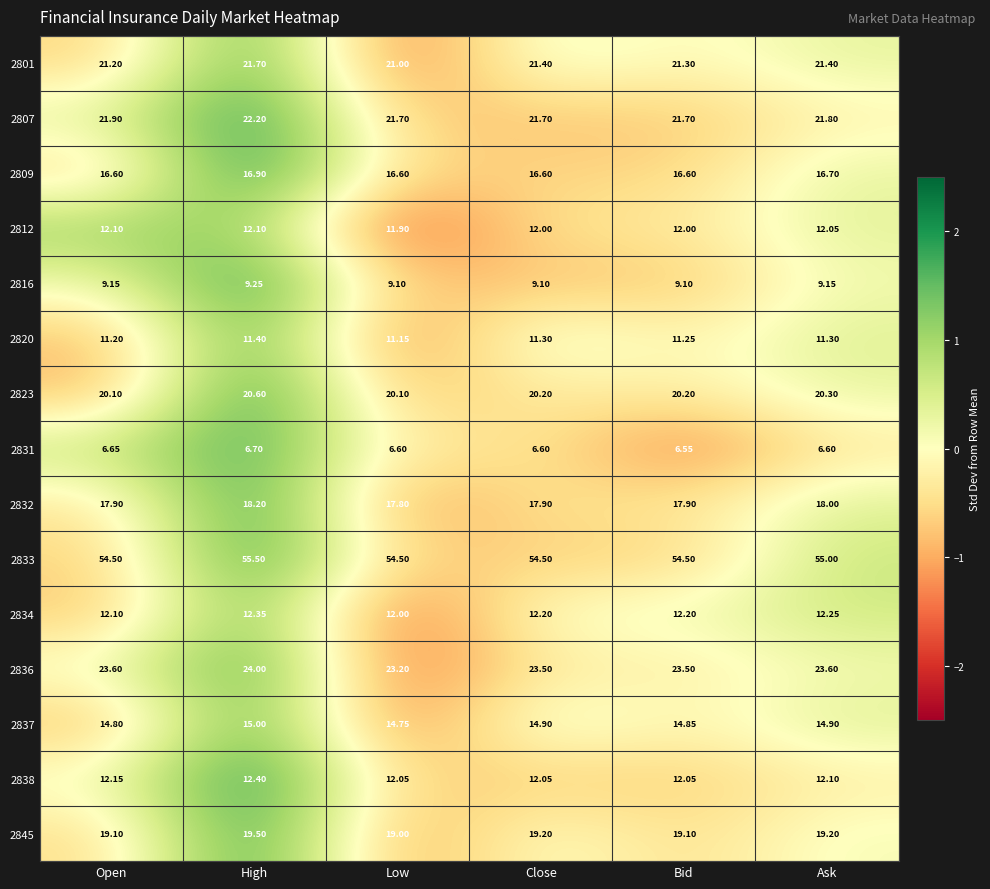

Which category has the lowest value across all series?

Bid